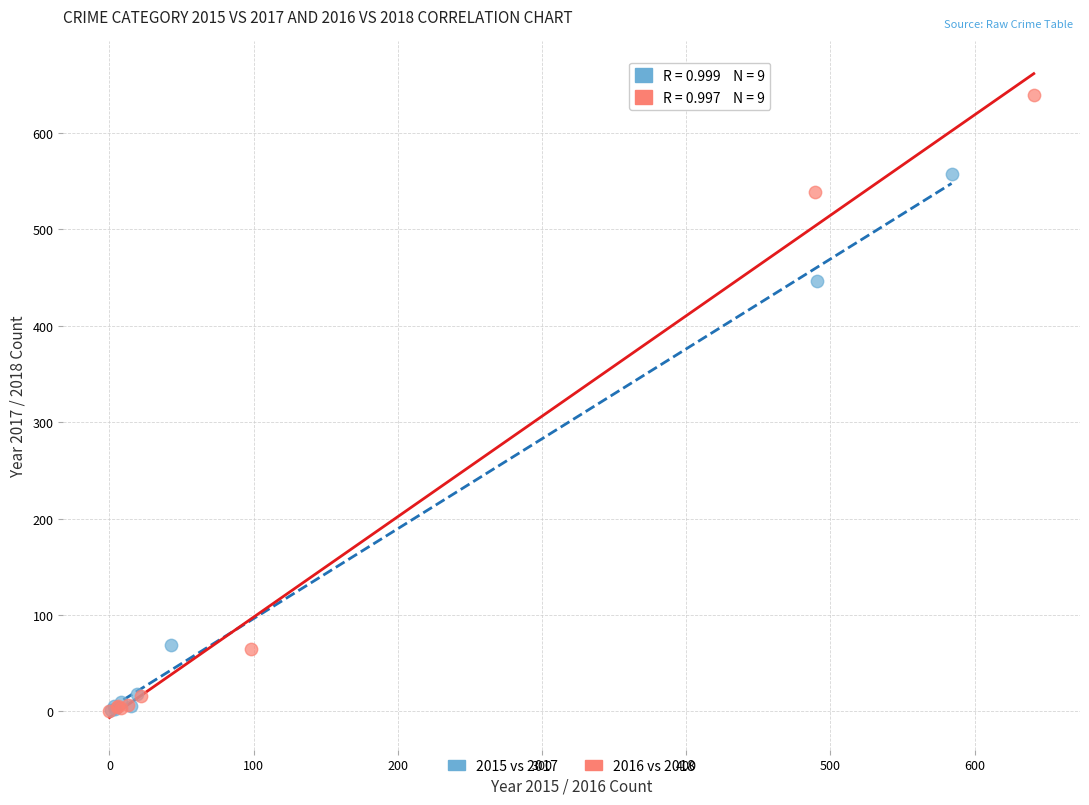

Which series has the largest Y range (max minus min)?

2016 vs 2018